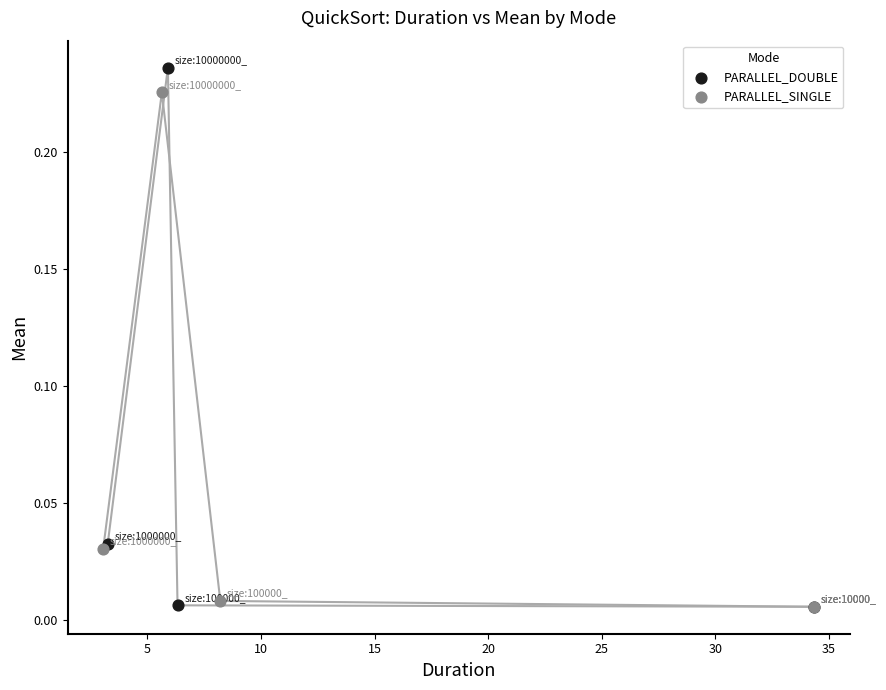

Which series contains the highest Y value?

PARALLEL_DOUBLE